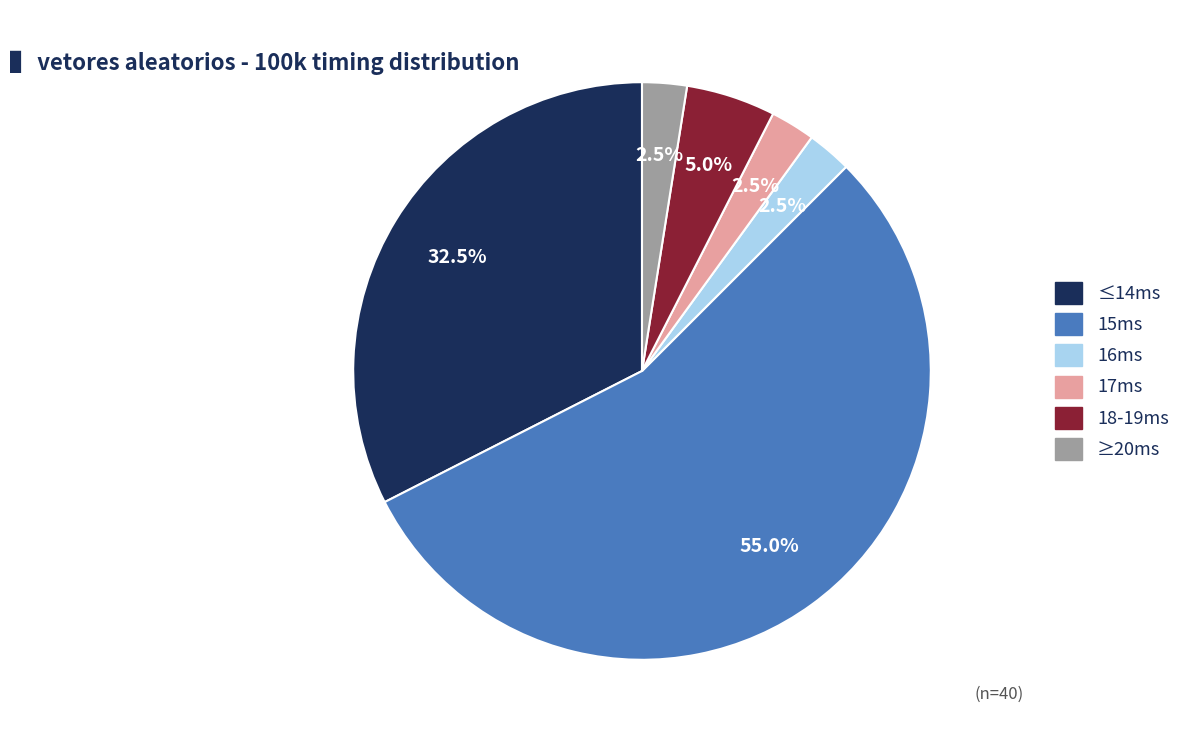

Is there a majority slice in this chart?

Yes